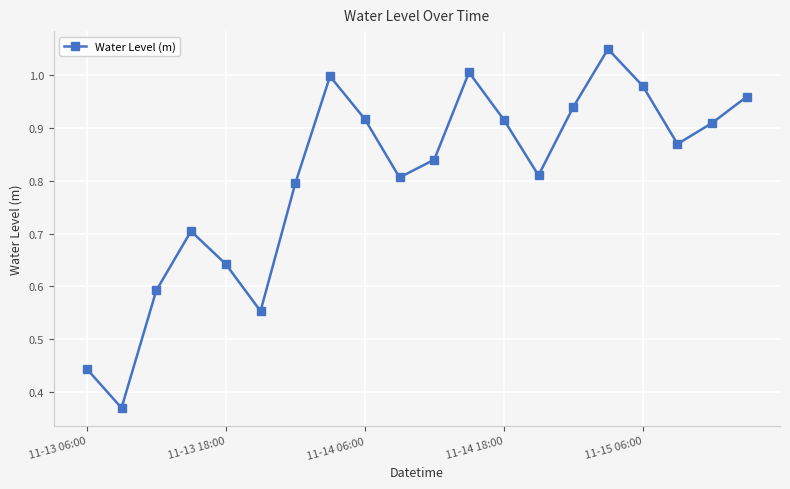

True or false: there are more than 2 points higher than both neighbors.

True